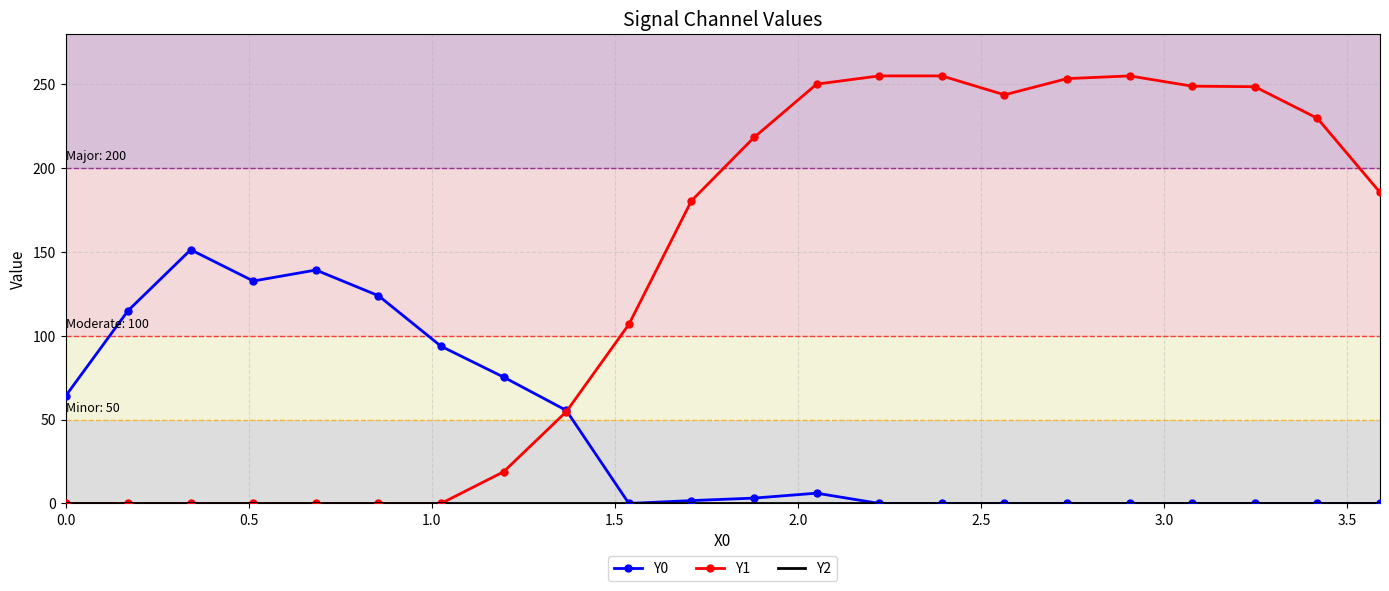

Which series has the largest range (max minus min)?

Y1